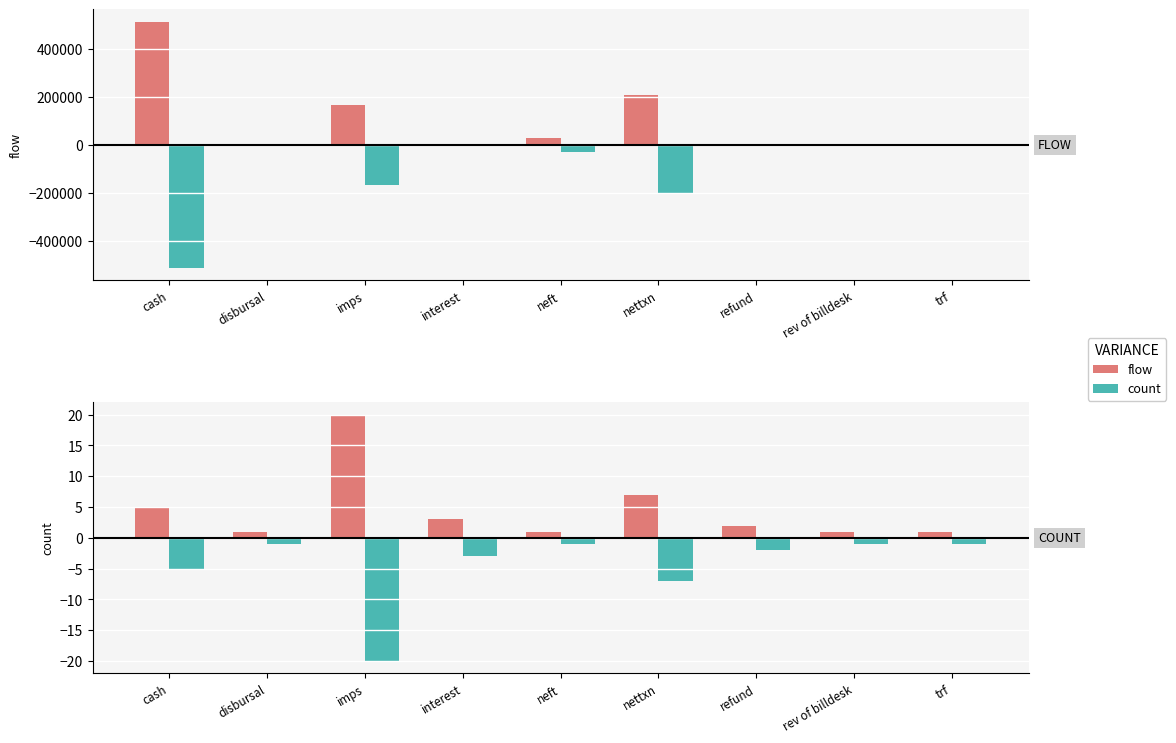

Between rev of billdesk and interest, which is larger?

interest